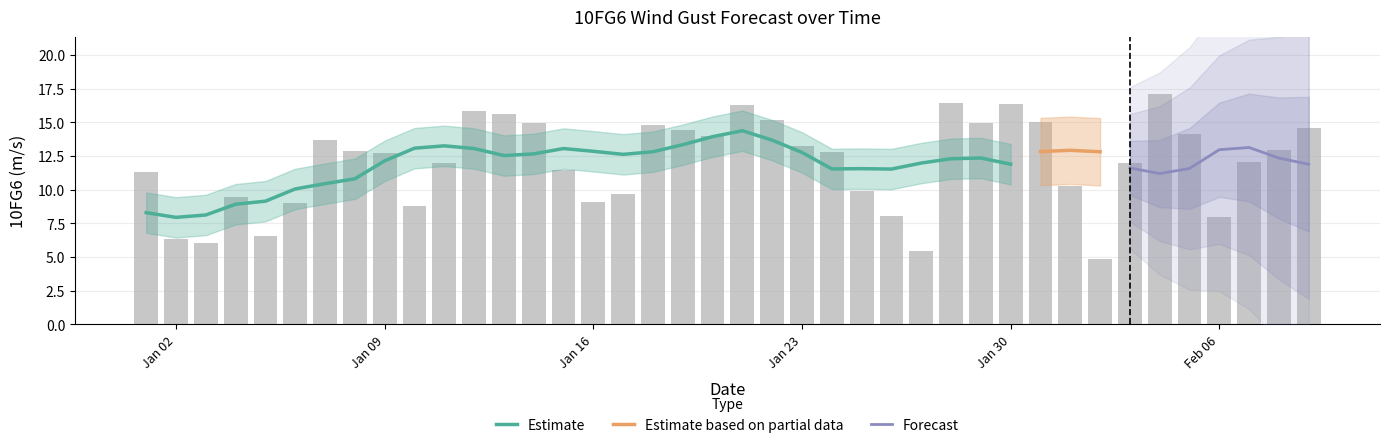

What is the difference between the second highest and second lowest values?

11.0